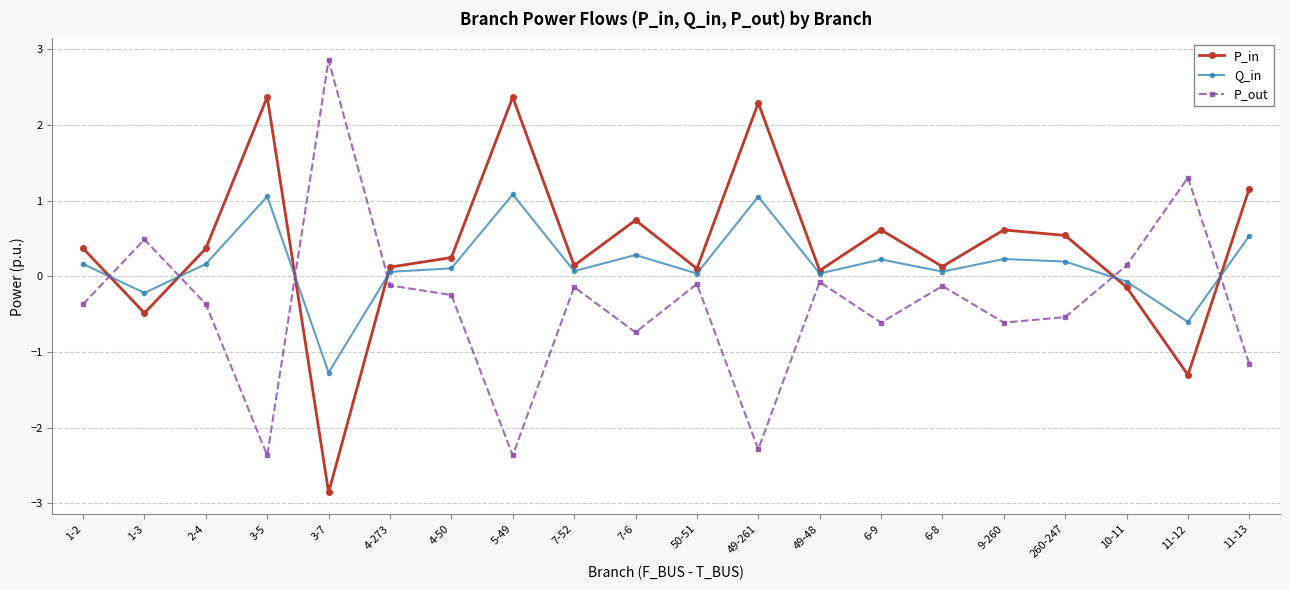

What is the total value across all series at 2-4?

0.2